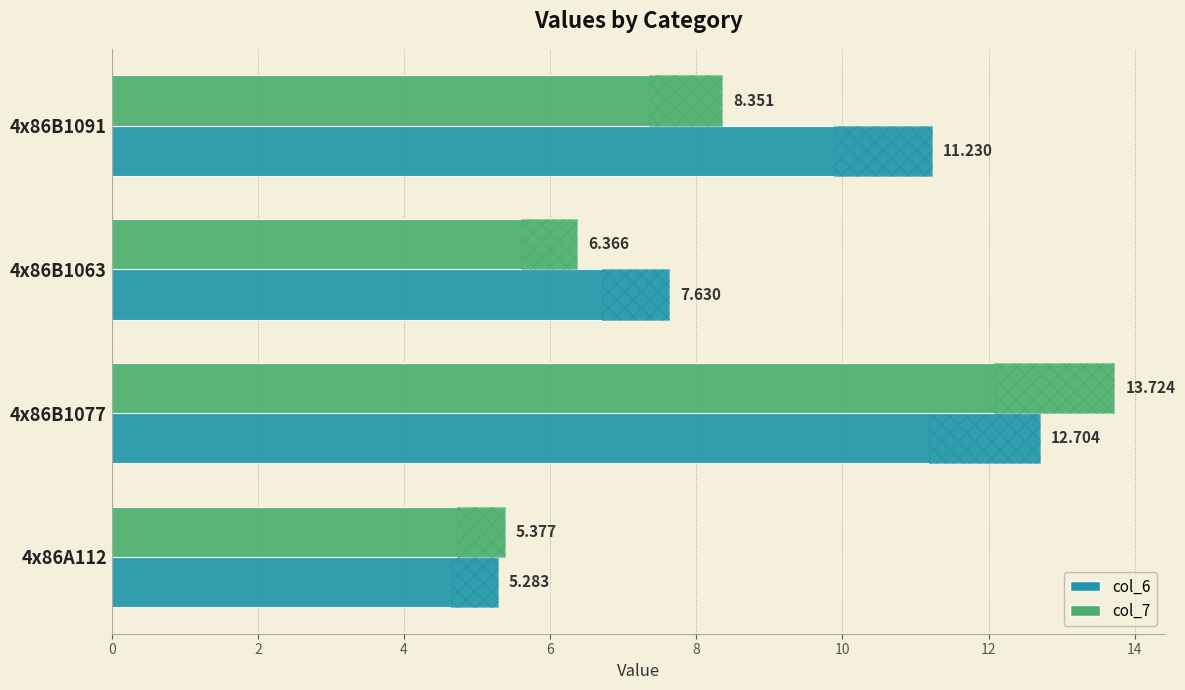

What is the difference between the col_7 values at 4x86B1077 and 4x86B1091?

5.4